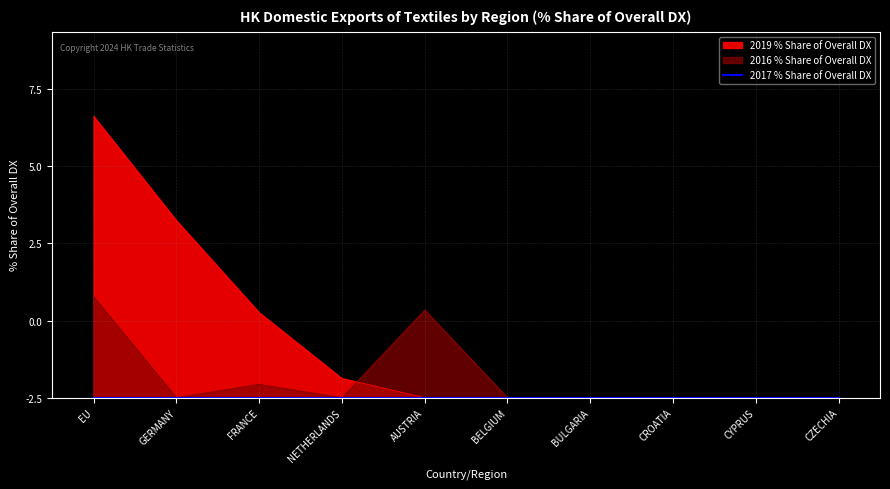

Does the chart have visible grid lines?

Yes